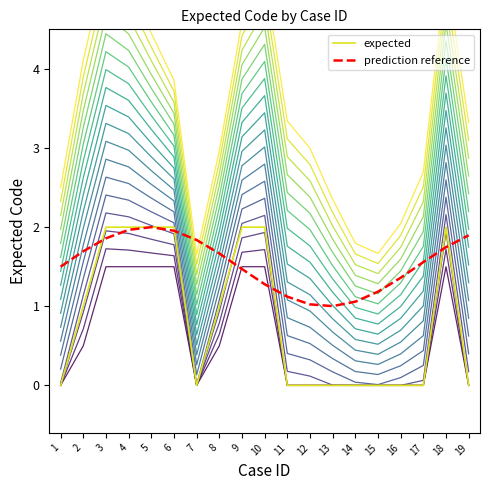

What is the difference between the second highest and minimum values in the expected series?

2.0